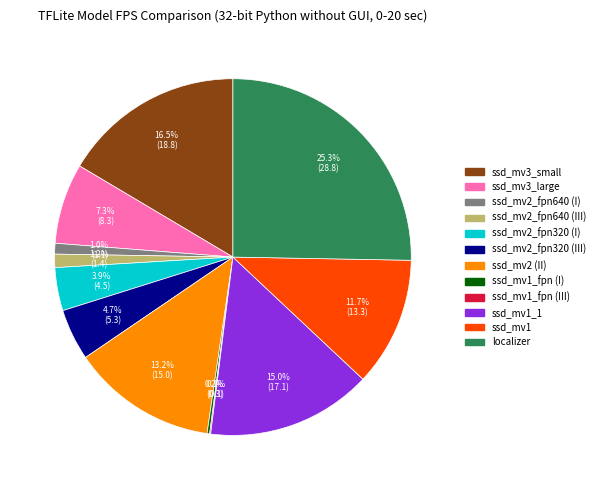

Does any single category account for the majority?

No